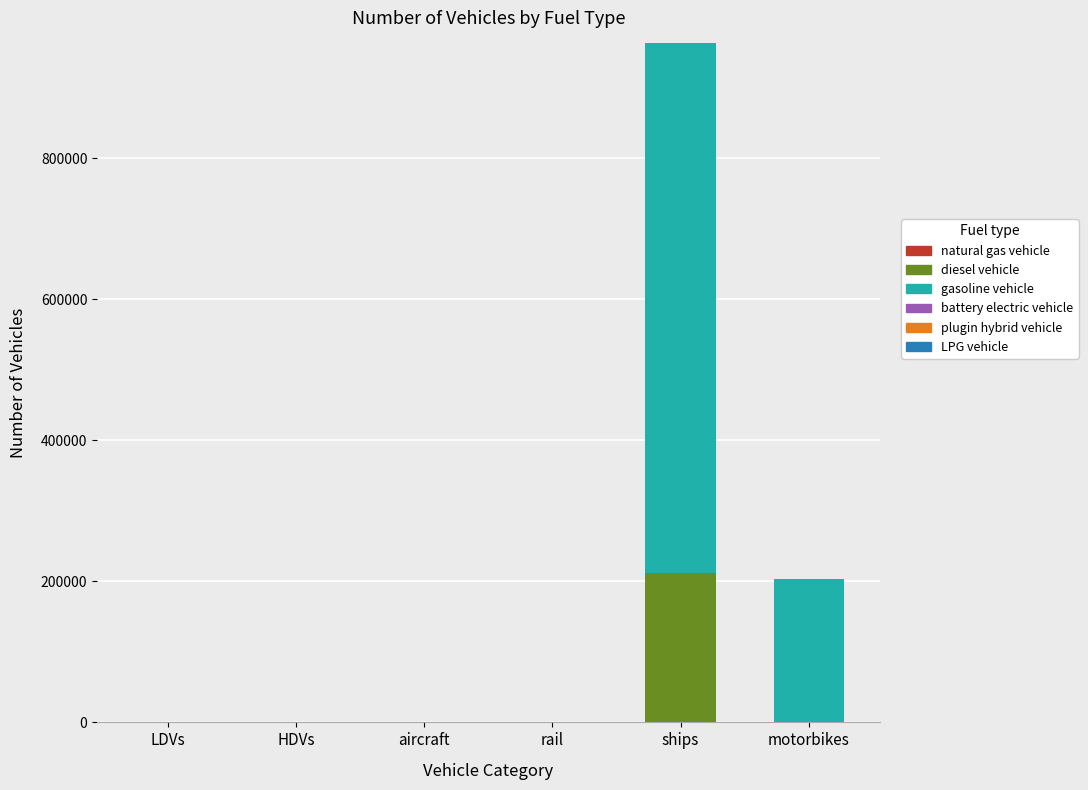

What is the total value across all series at motorbikes?

203084.0